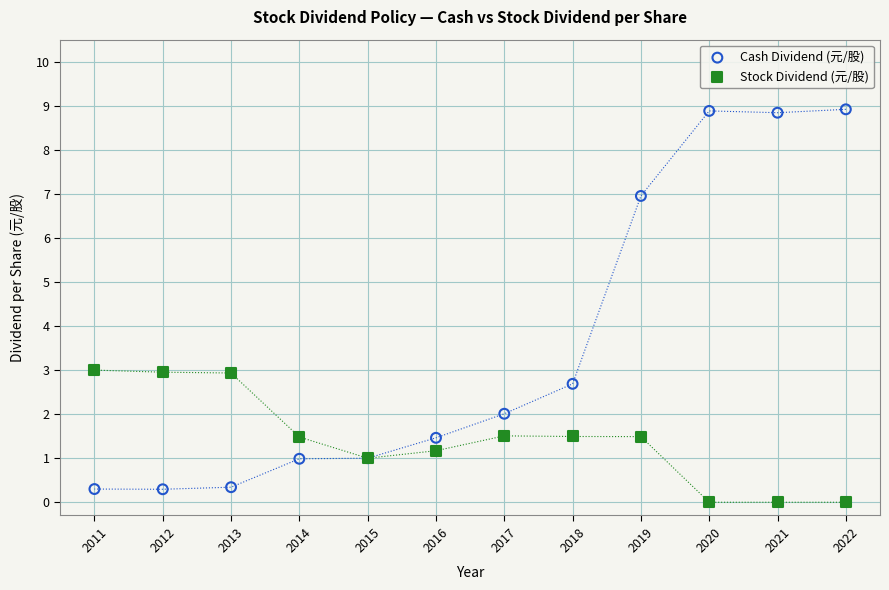

Which series contains the lowest Y value?

Stock Dividend (元/股)